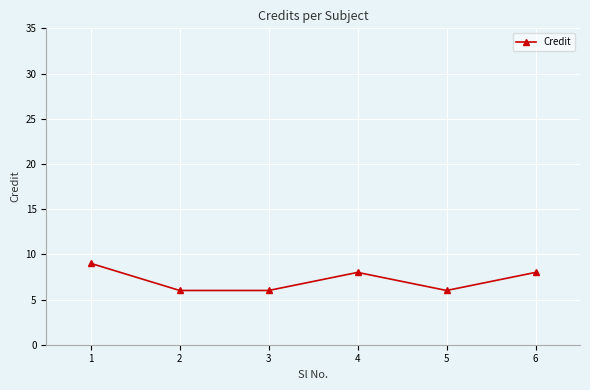

Does the chart display data point markers on the line(s)?

Yes